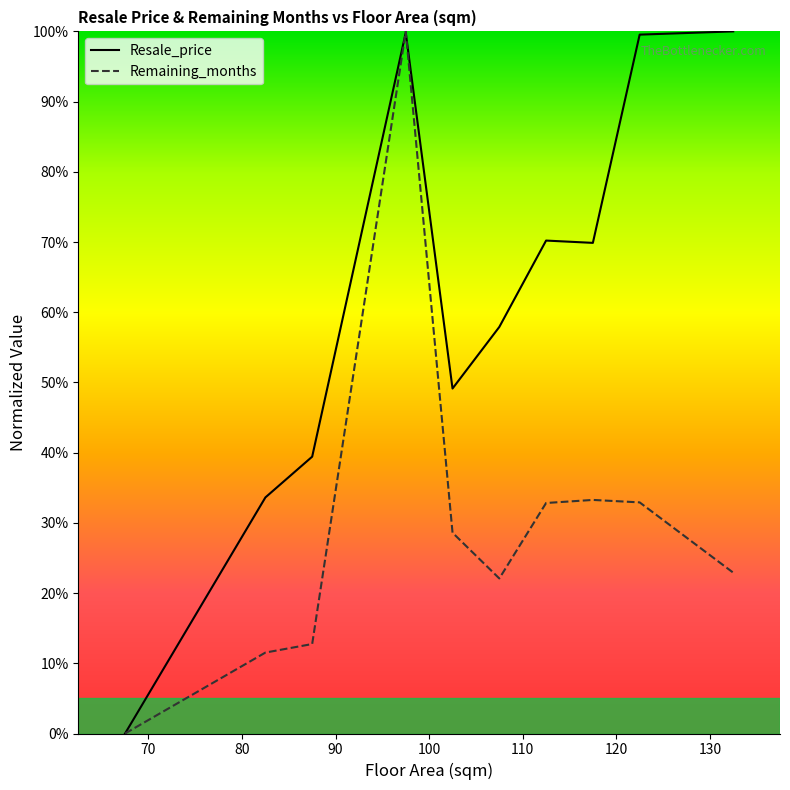

What is the difference between the maximum and second lowest values in the Resale_price series?

66.4